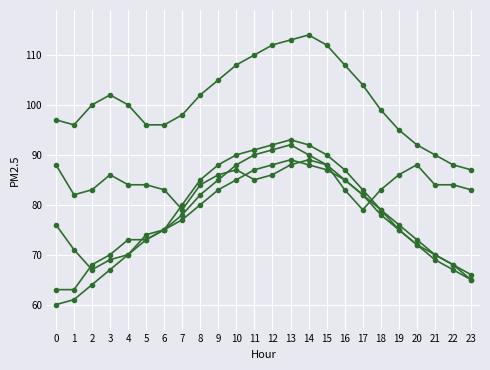

What is the spread (max minus min) of values at 16?

25